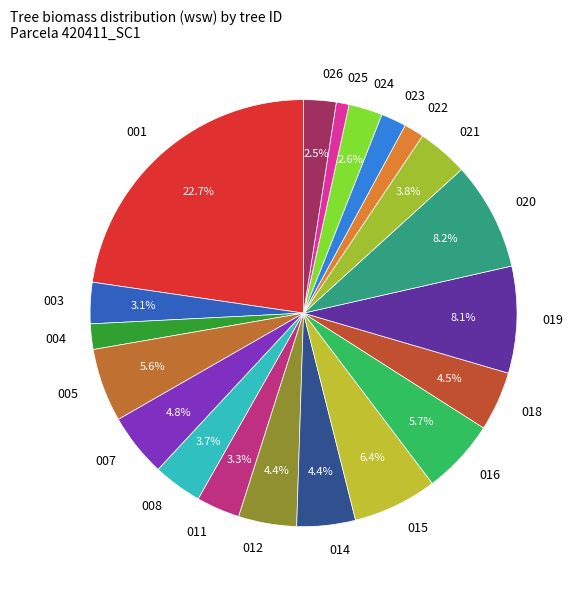

Do 018 and 011 together represent more than half of the pie?

No